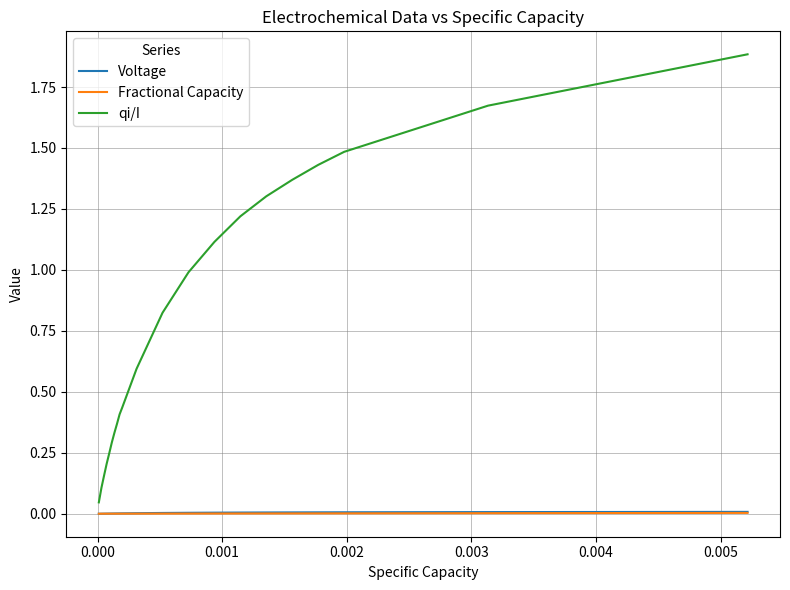

True or false: Voltage and qi/I cross at least once.

False